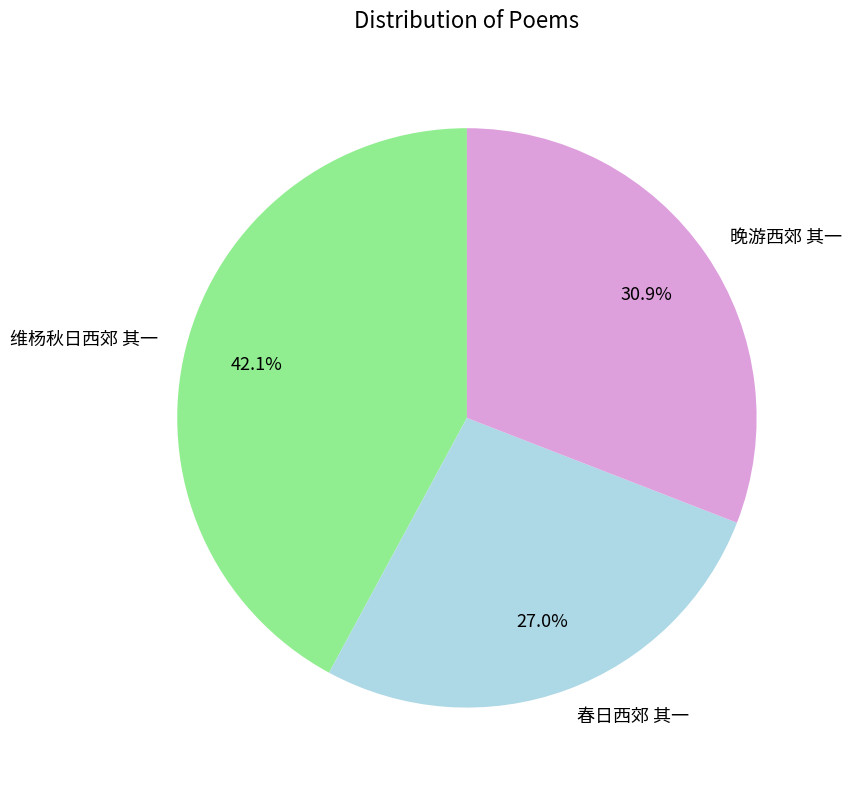

How many segments does this pie chart have?

3